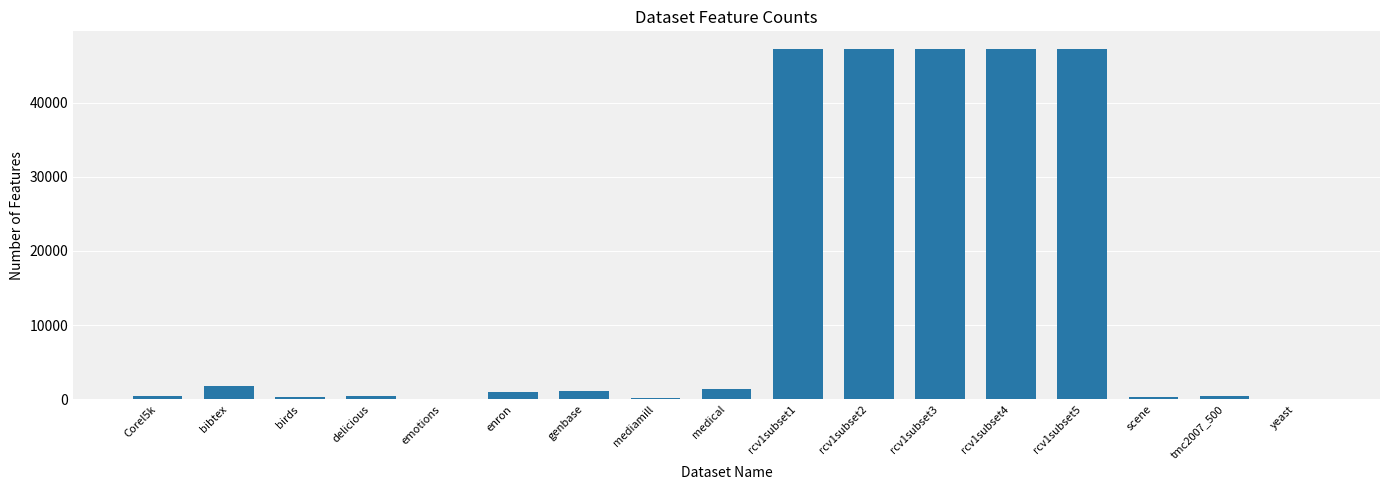

Is it true that the value at rcv1subset2 is 16359?

False